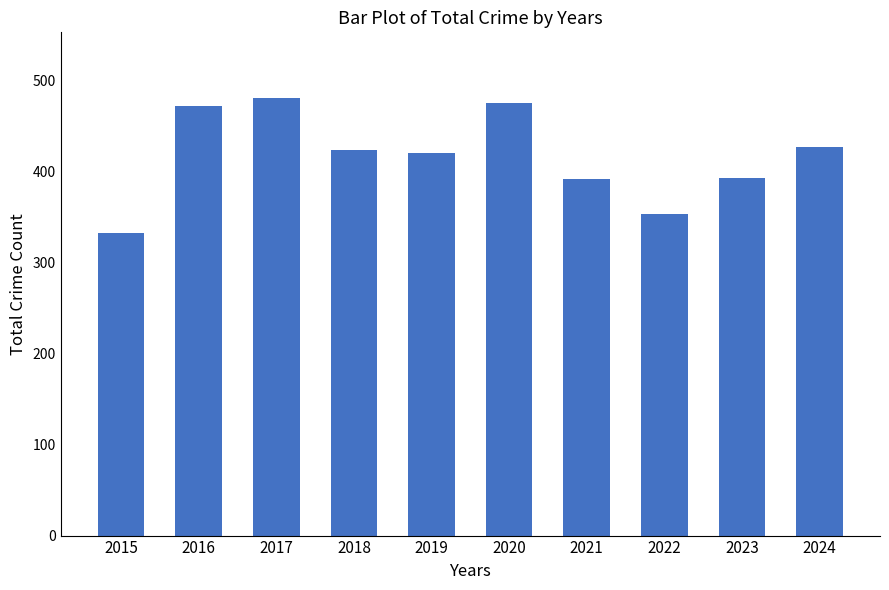

What is the sum of the values at 2015 and 2016?

805